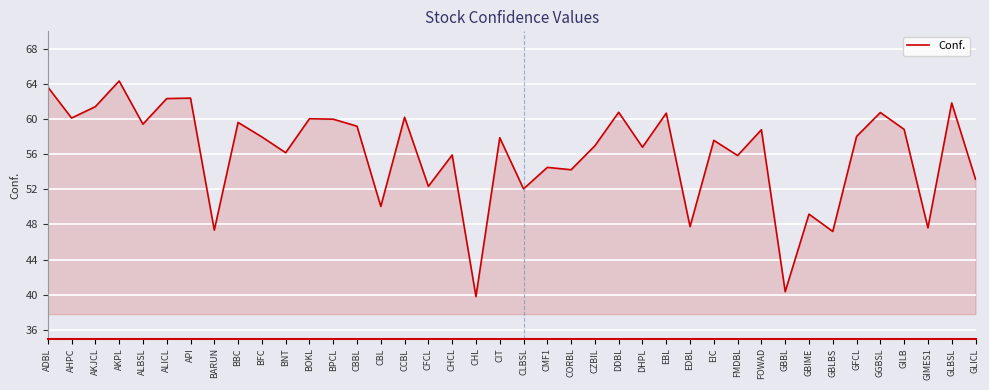

The chart shows a value of 57.9 at CIT. True or false?

True